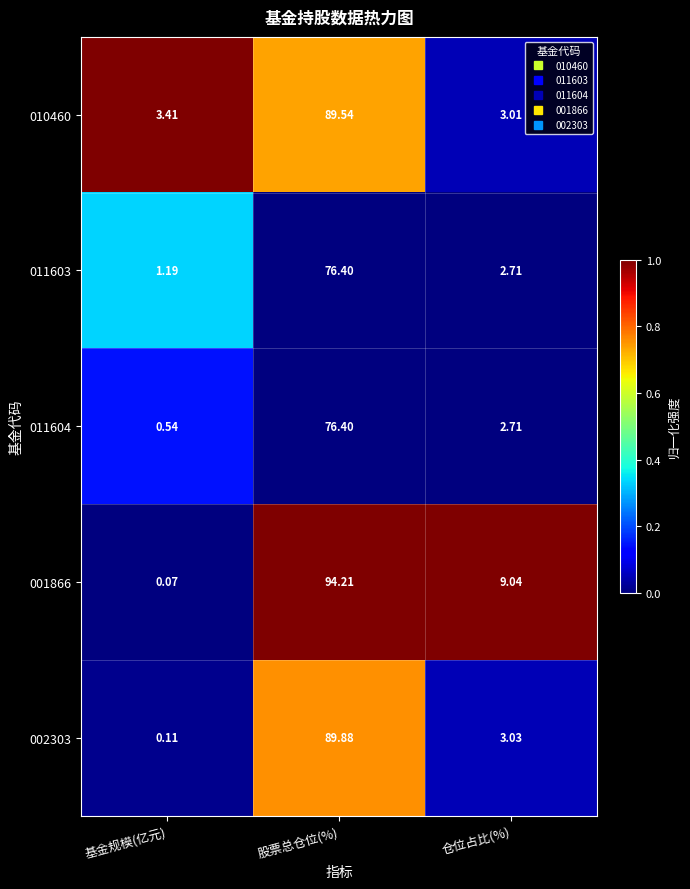

Where does the 011604 series first go above 2?

股票总仓位(%)